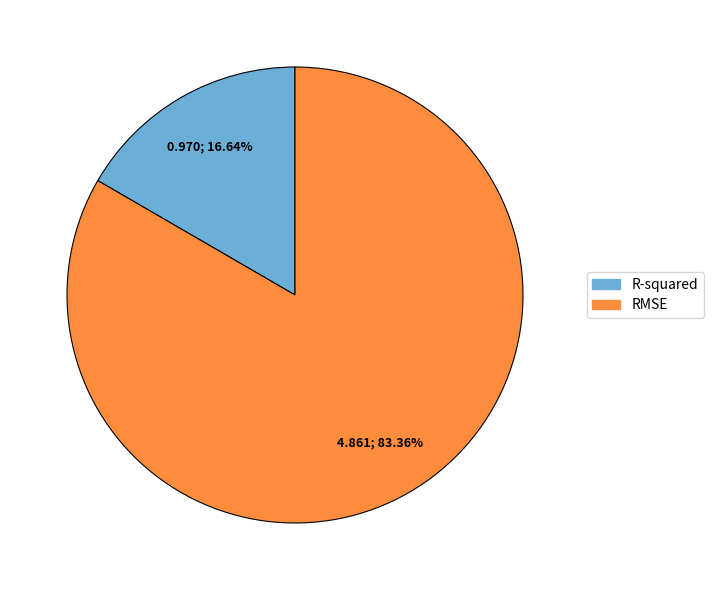

Between R-squared and RMSE, which is larger?

RMSE